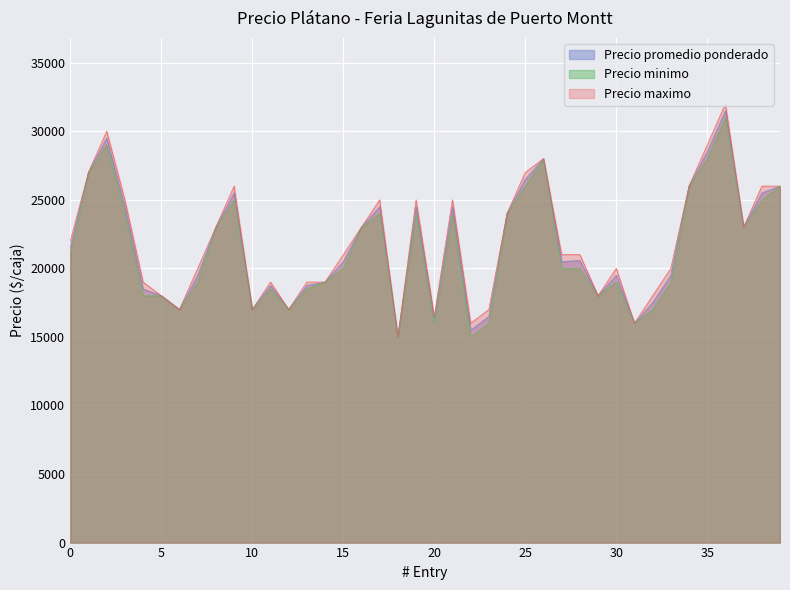

What are all the series names shown in the legend?

Precio promedio ponderado, Precio minimo, Precio maximo